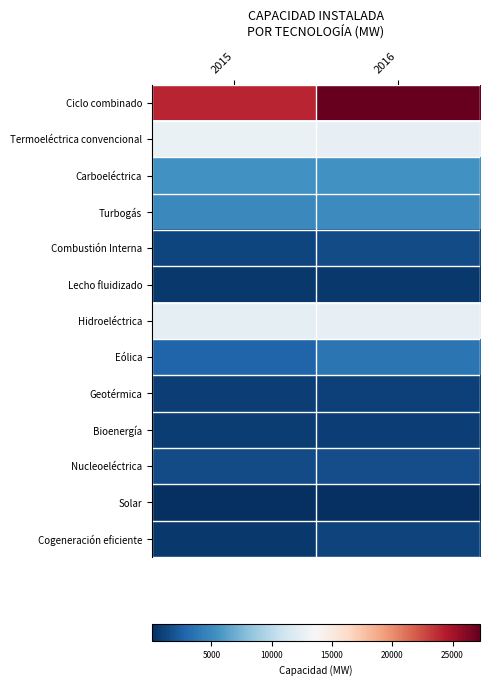

Which has a higher value, 2015 or 2016?

2016